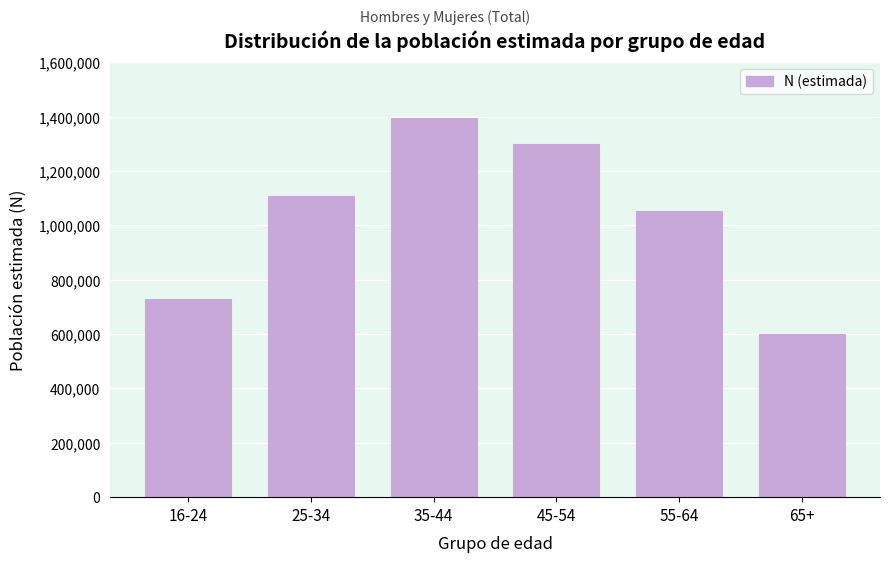

Reading left to right, list all the values displayed in this chart.

16-24=729008	25-34=1109379	35-44=1393774	45-54=1299531	55-64=1054797	65+=601838